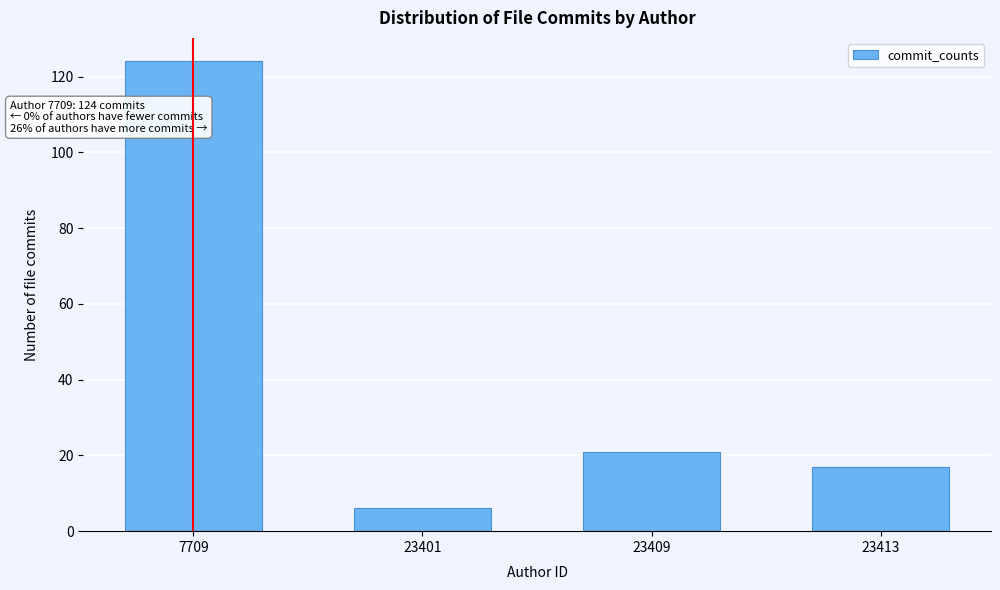

Reading left to right, what are all the values shown in this chart?

7709=124	23401=6	23409=21	23413=17